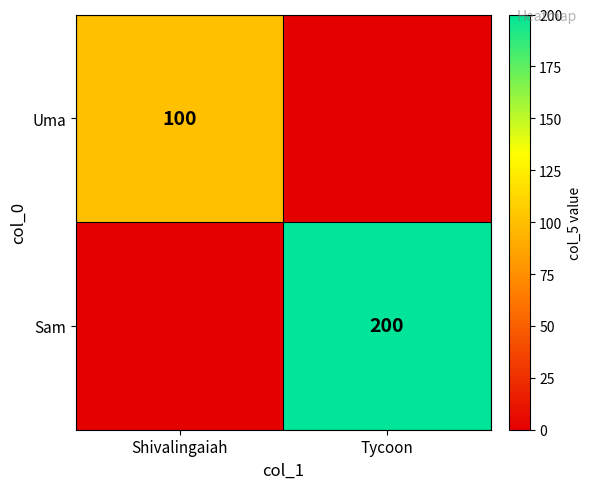

Is the value of Sam at Tycoon greater than the value of Uma at Shivalingaiah?

Yes